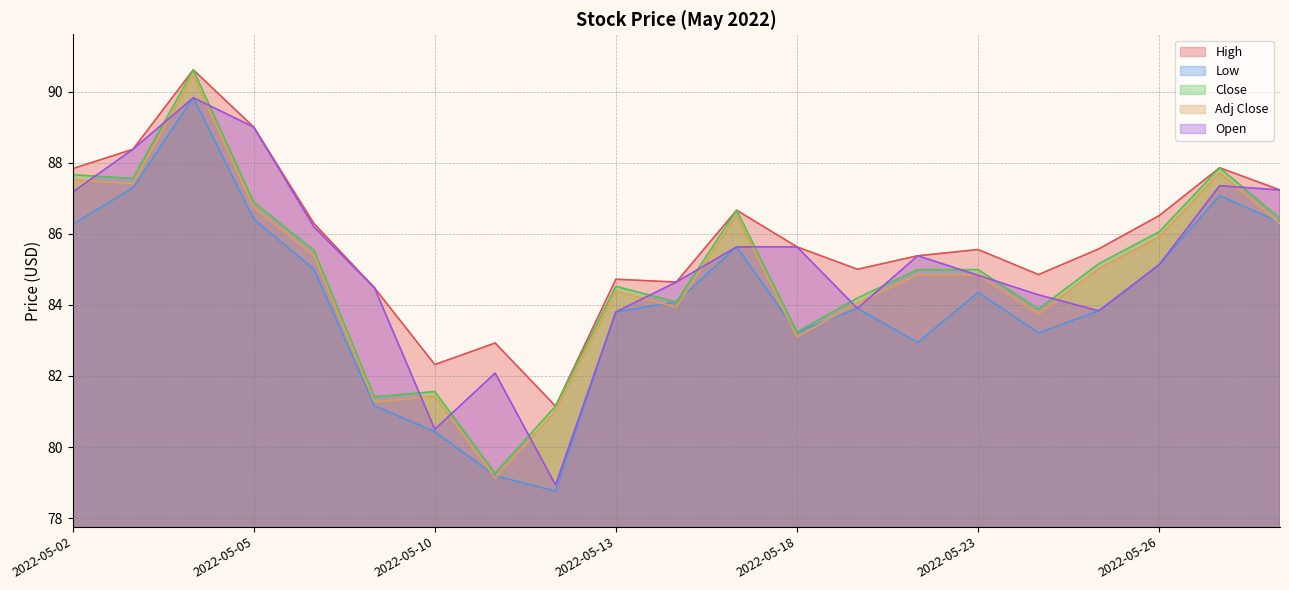

How many categories are shown in the chart?

21